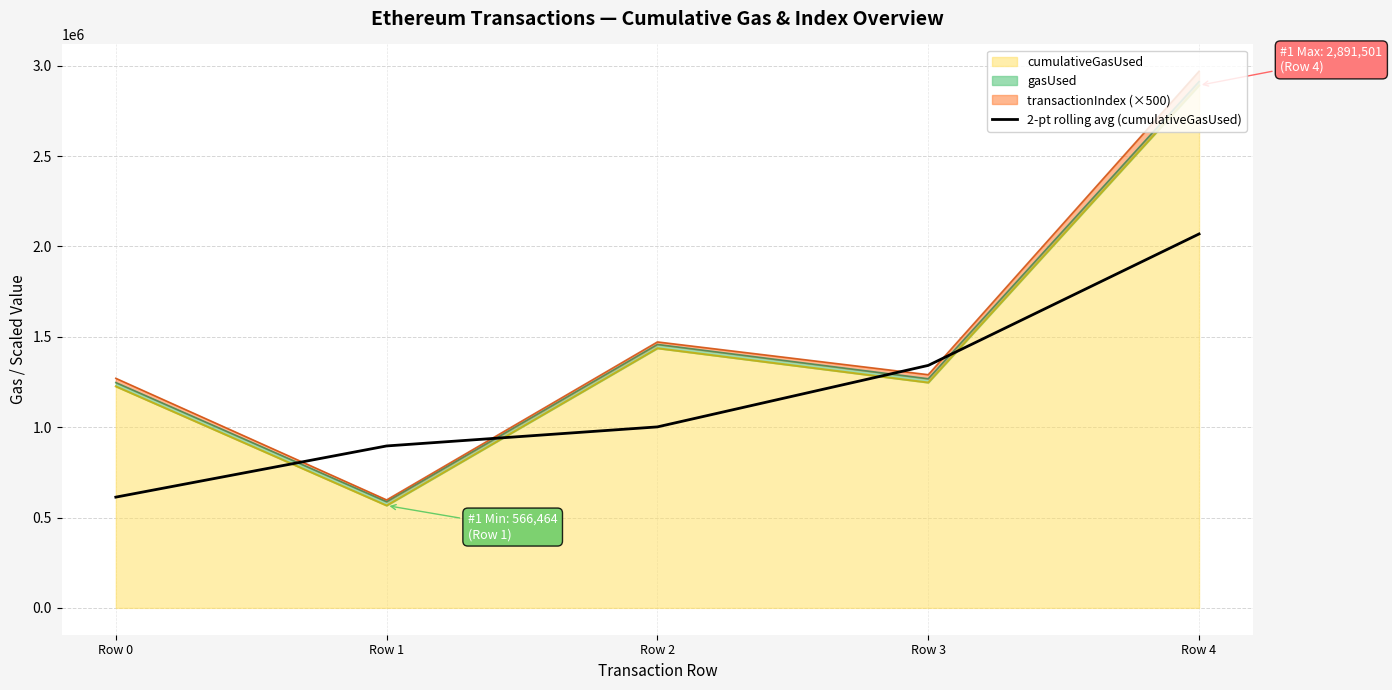

Reading left to right, transcribe all the data shown in this chart.

612930.5	896162.5	1001609.0	1341869.5	2069243.0